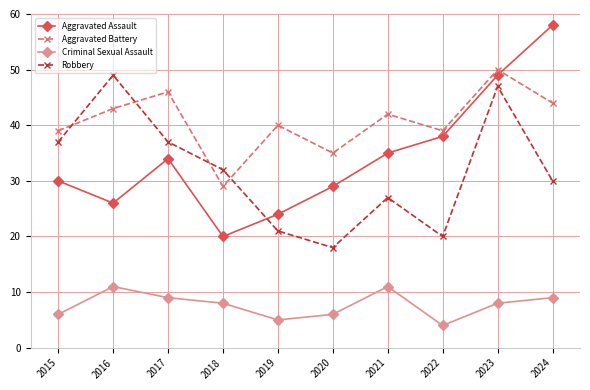

Count the number of categories in the chart.

10